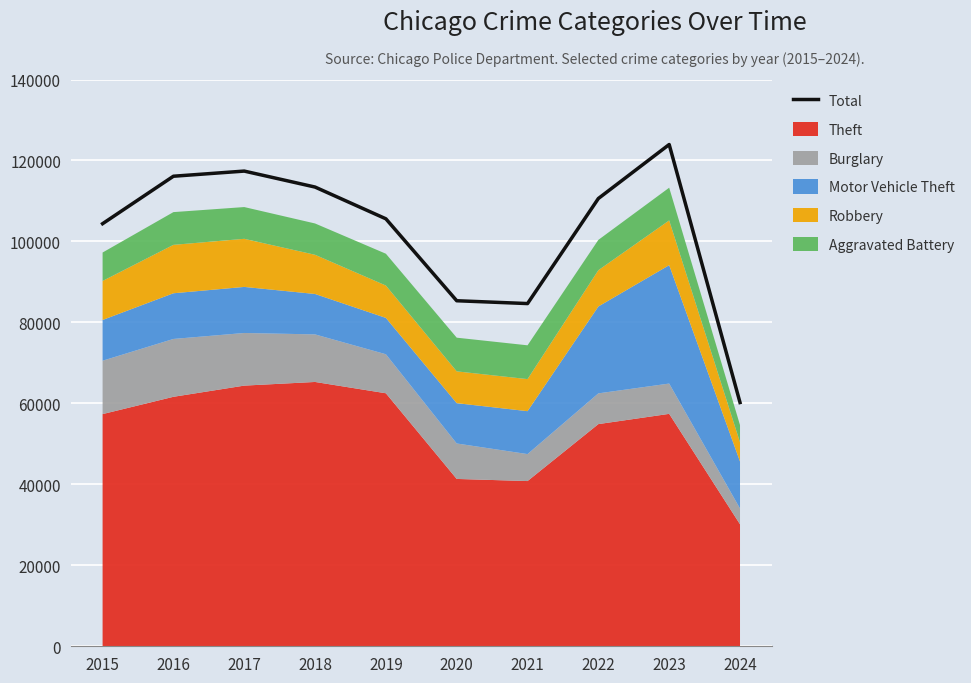

List the labels in order of value, smallest first.

2024, 2021, 2020, 2015, 2019, 2022, 2018, 2016, 2017, 2023